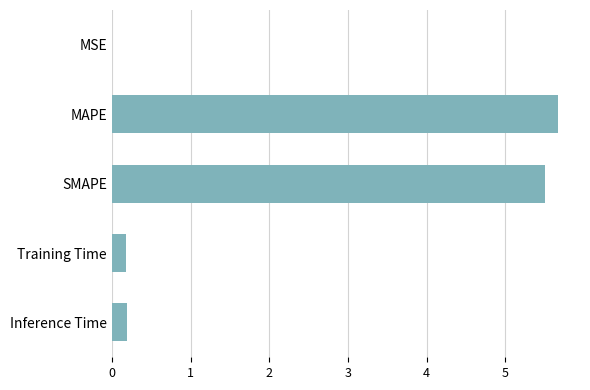

True or false: the data shows 0.0 at MSE.

True